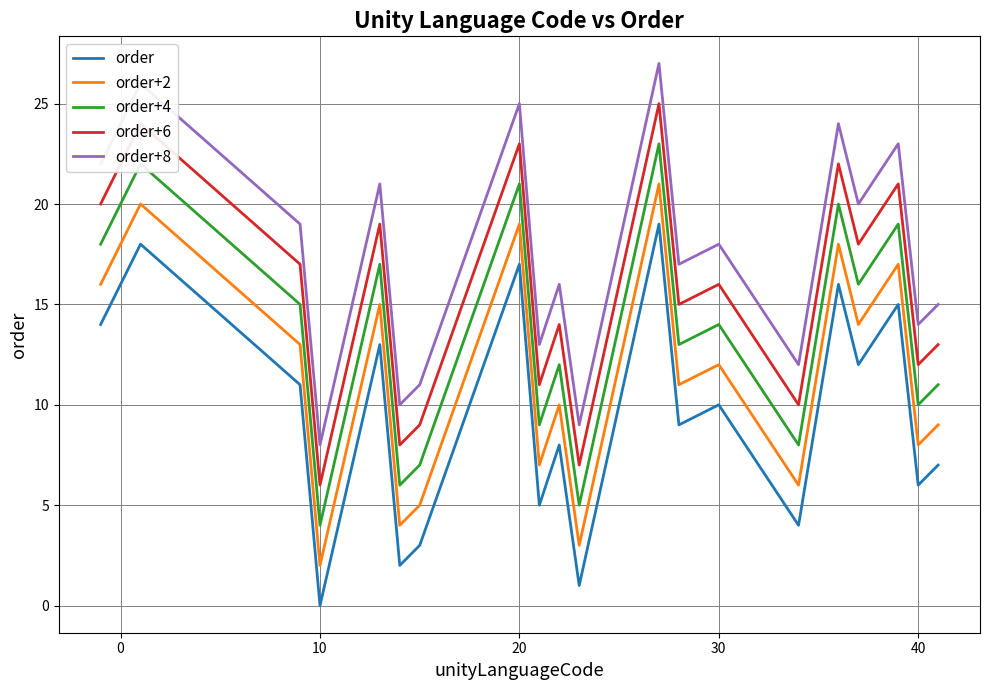

Which series has the largest total across all categories?

order+8